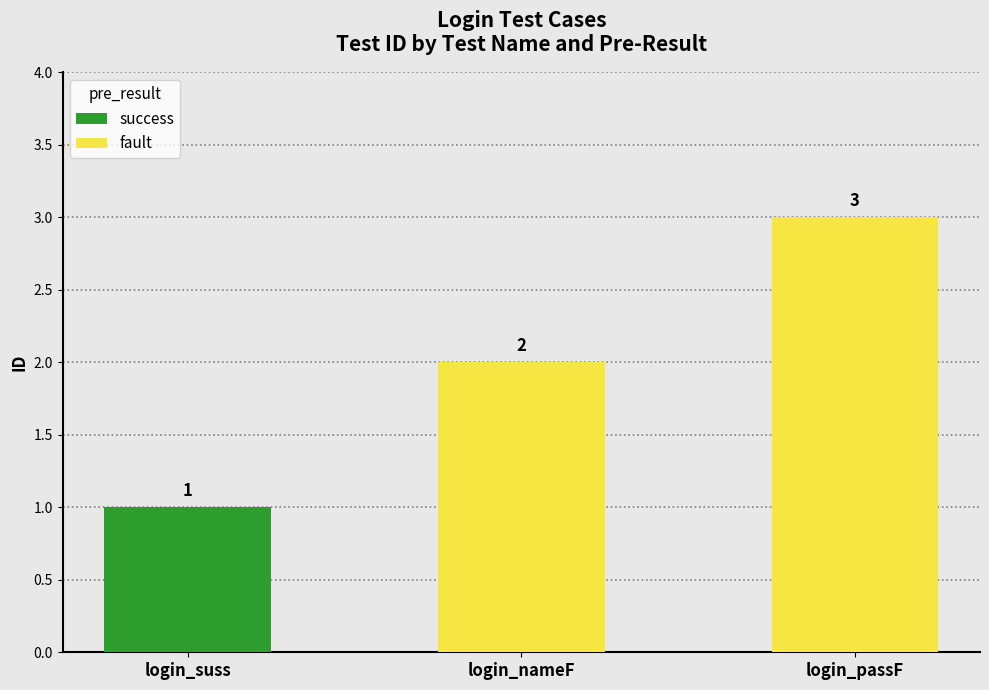

At which label does fault reach its minimum?

login_nameF